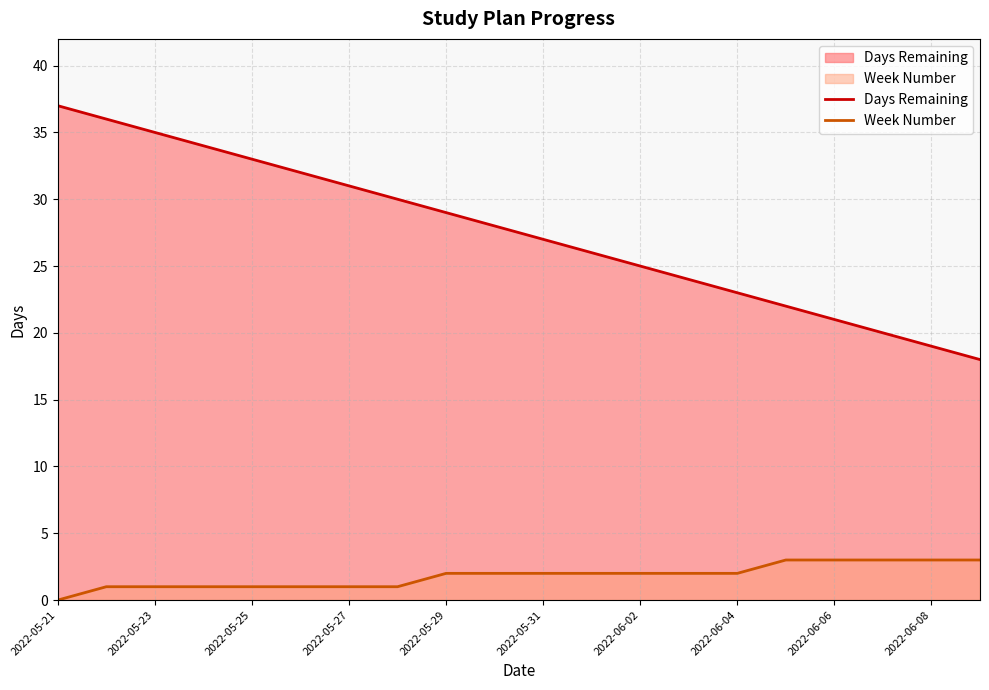

What are all the series names shown in the legend?

Days Remaining, Week Number